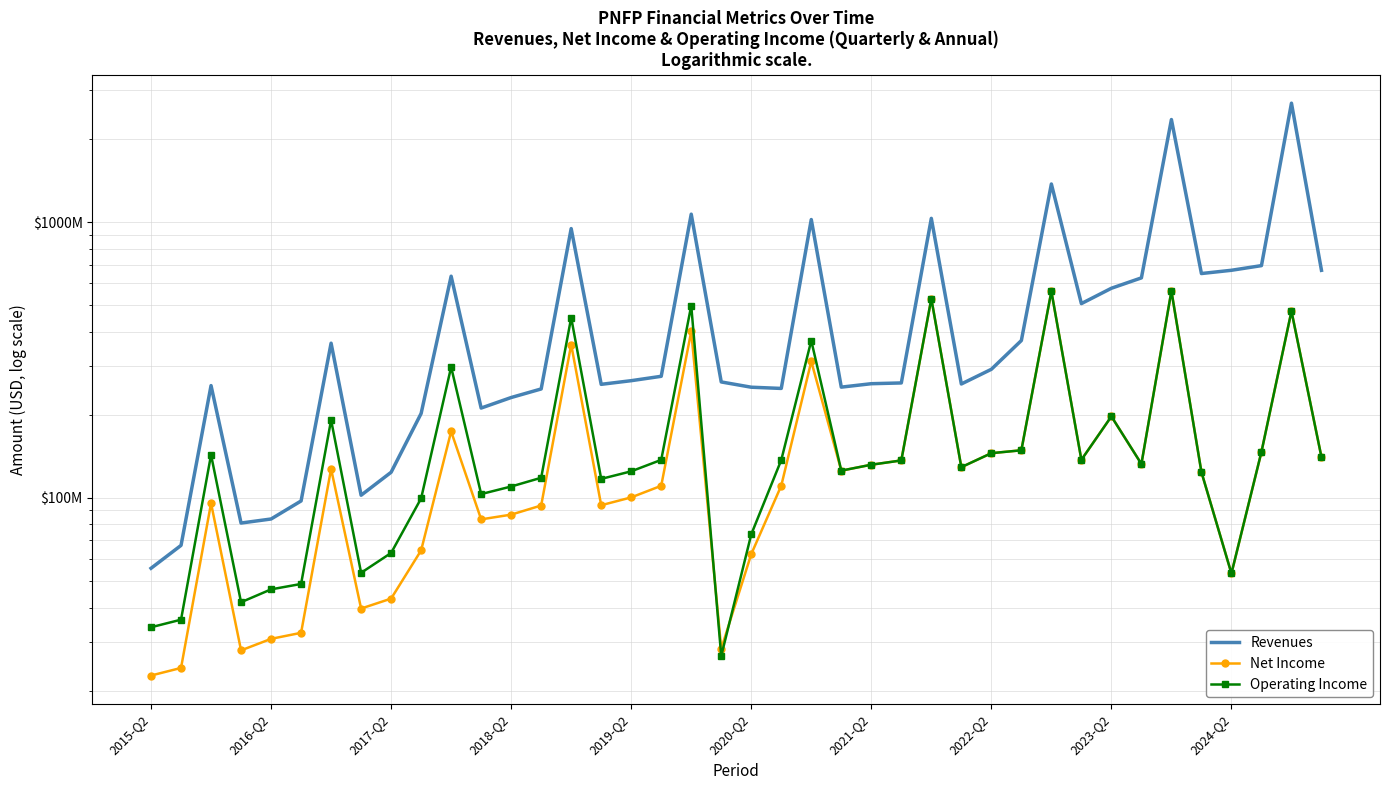

How many interior local peaks does the Operating Income series have?

11